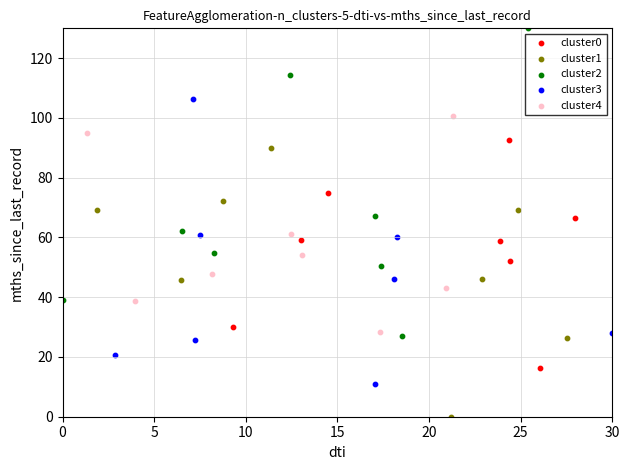

Which series contains the lowest Y value?

cluster1